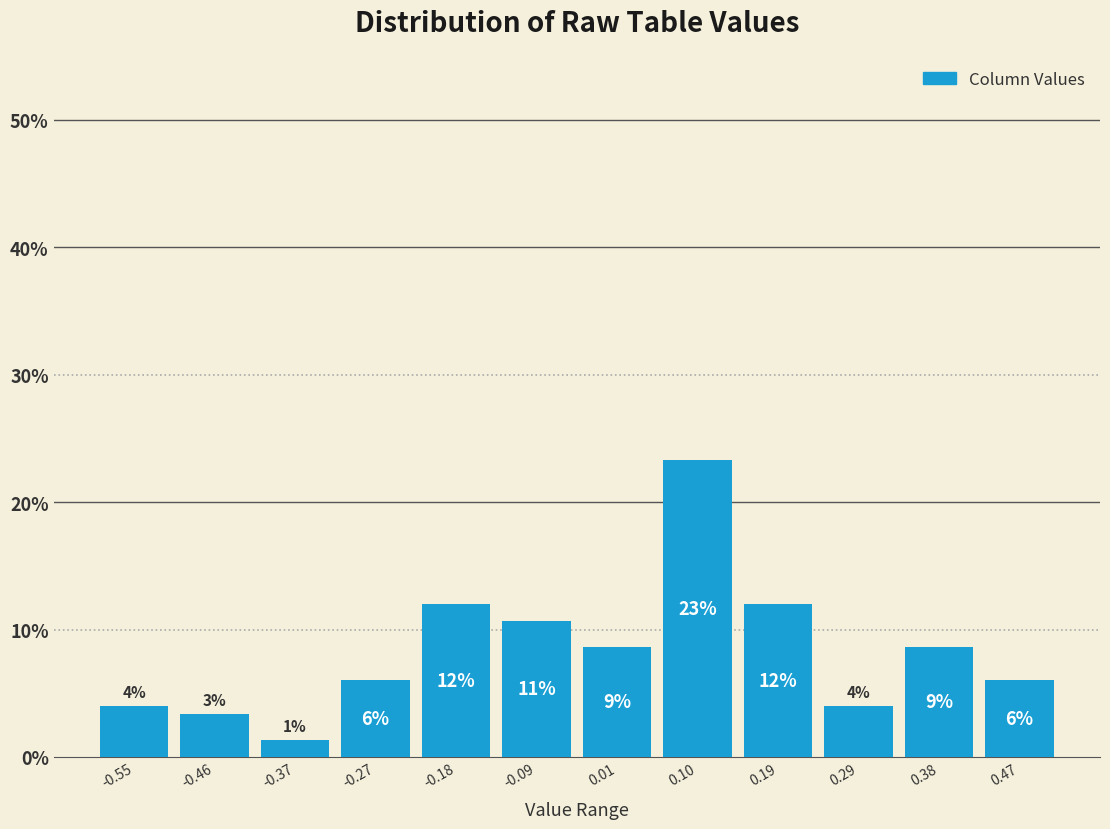

Which range on the x-axis has the tallest bar?

0.05 to 0.15